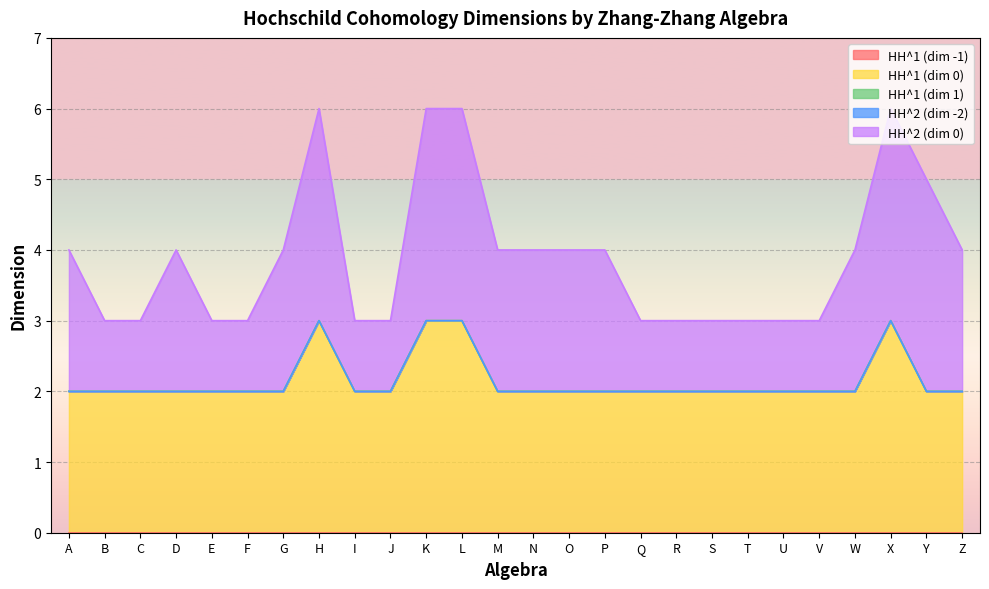

Reading left to right, what are all the values shown in this chart?

HH^1 (dim -1): A=0	B=0	C=0	D=0	E=0	F=0	G=0	H=0	I=0	J=0	K=0	L=0	M=0	N=0	O=0	P=0	Q=0	R=0	S=0	T=0	U=0	V=0	W=0	X=0	Y=0	Z=0
HH^1 (dim 0): A=2	B=2	C=2	D=2	E=2	F=2	G=2	H=3	I=2	J=2	K=3	L=3	M=2	N=2	O=2	P=2	Q=2	R=2	S=2	T=2	U=2	V=2	W=2	X=3	Y=2	Z=2
HH^1 (dim 1): A=0	B=0	C=0	D=0	E=0	F=0	G=0	H=0	I=0	J=0	K=0	L=0	M=0	N=0	O=0	P=0	Q=0	R=0	S=0	T=0	U=0	V=0	W=0	X=0	Y=0	Z=0
HH^2 (dim -2): A=0	B=0	C=0	D=0	E=0	F=0	G=0	H=0	I=0	J=0	K=0	L=0	M=0	N=0	O=0	P=0	Q=0	R=0	S=0	T=0	U=0	V=0	W=0	X=0	Y=0	Z=0
HH^2 (dim 0): A=2	B=1	C=1	D=2	E=1	F=1	G=2	H=3	I=1	J=1	K=3	L=3	M=2	N=2	O=2	P=2	Q=1	R=1	S=1	T=1	U=1	V=1	W=2	X=3	Y=3	Z=2